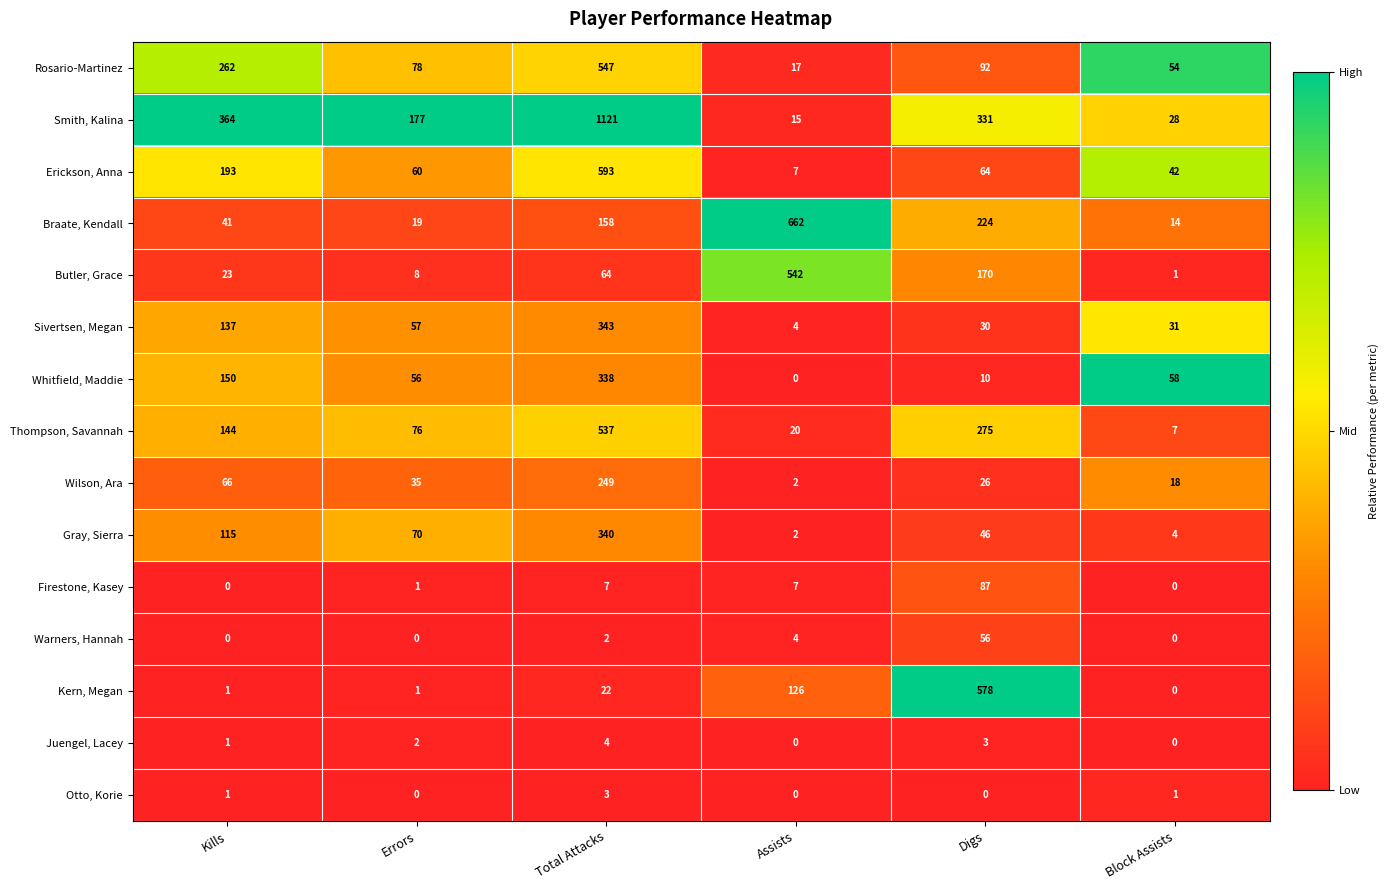

List the series in order of their peak value, highest first.

Smith, Kalina, Braate, Kendall, Erickson, Anna, Kern, Megan, Rosario-Martinez, Butler, Grace, Thompson, Savannah, Sivertsen, Megan, Gray, Sierra, Whitfield, Maddie, Wilson, Ara, Firestone, Kasey, Warners, Hannah, Juengel, Lacey, Otto, Korie